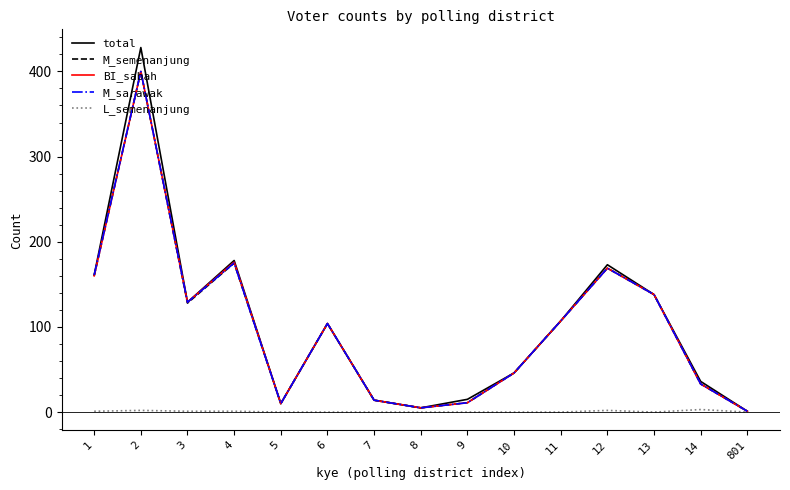

Which series has the largest range (max minus min)?

total